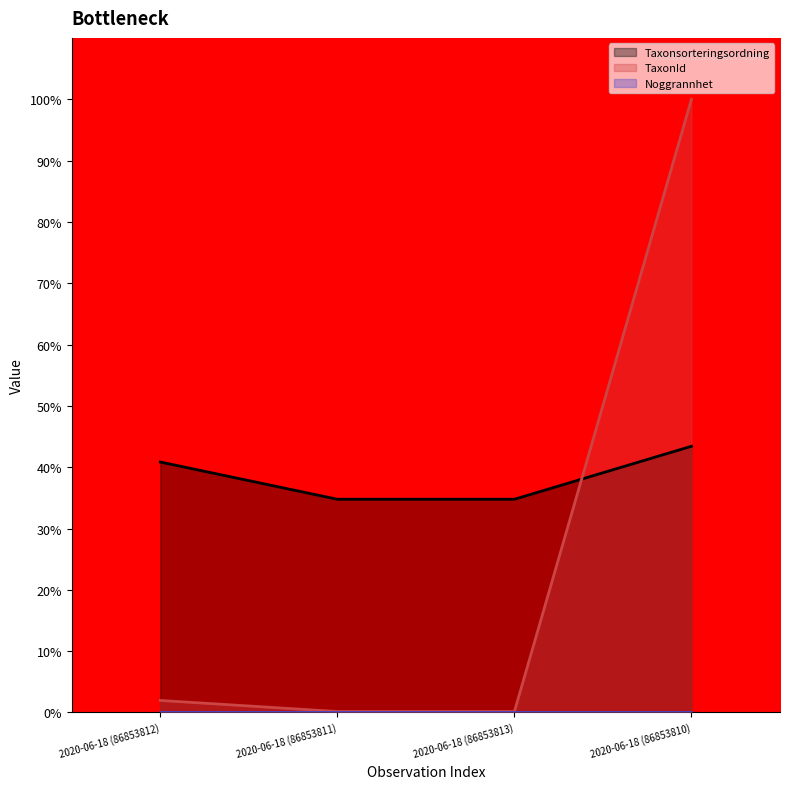

Between which two adjacent categories do Taxonsorteringsordning and TaxonId first intersect?

2020-06-18 (86853813) and 2020-06-18 (86853810)